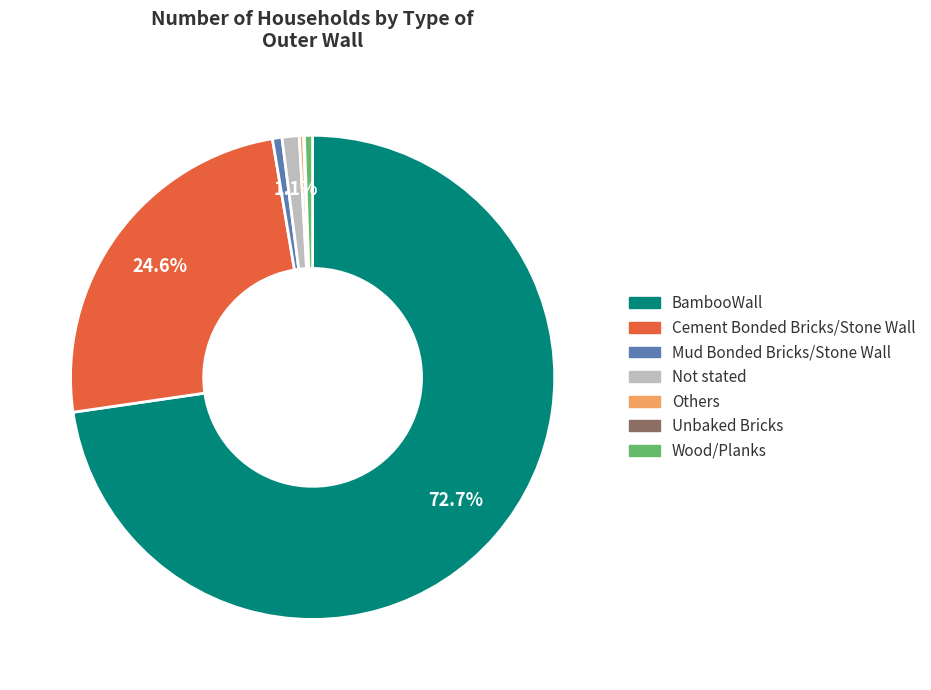

To the nearest percent, what percentage of the pie is Wood/Planks?

1%